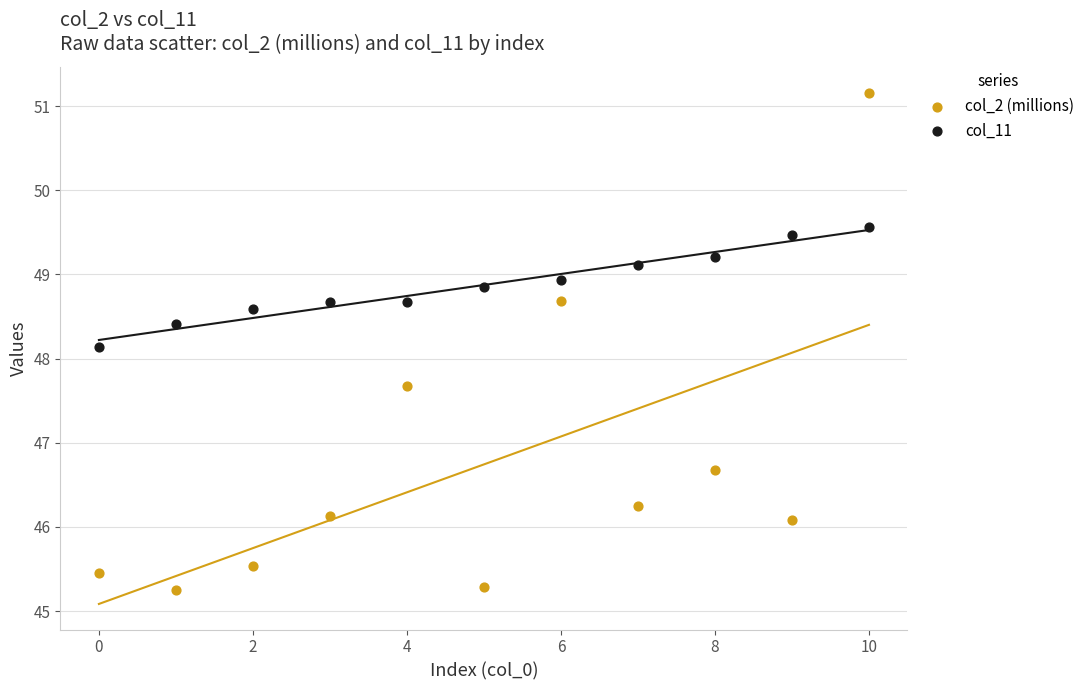

Across all data points, what is the range of Y values (max minus min)?

5.9